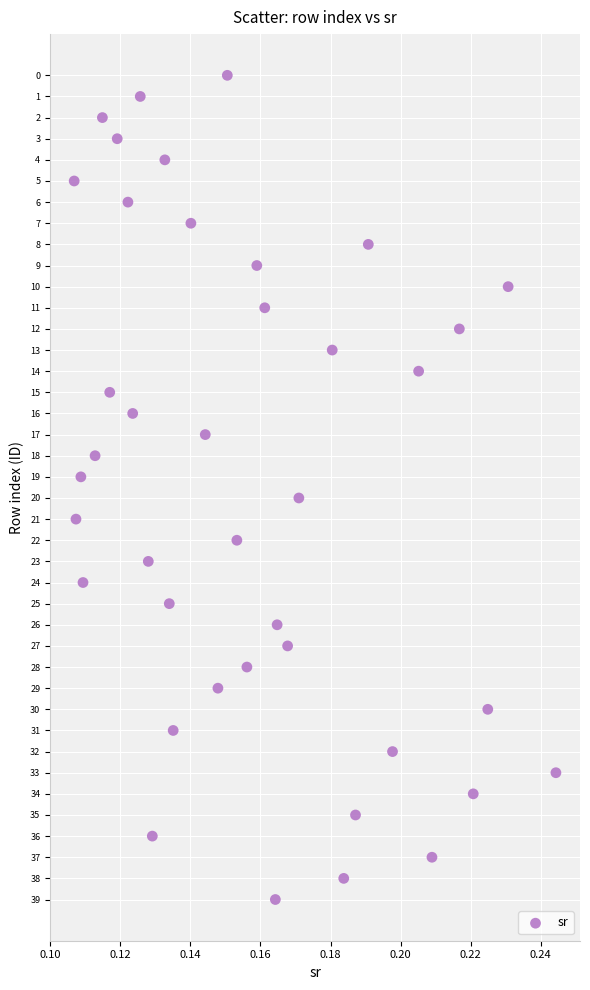

What is the range of Y values (max minus min)?

39